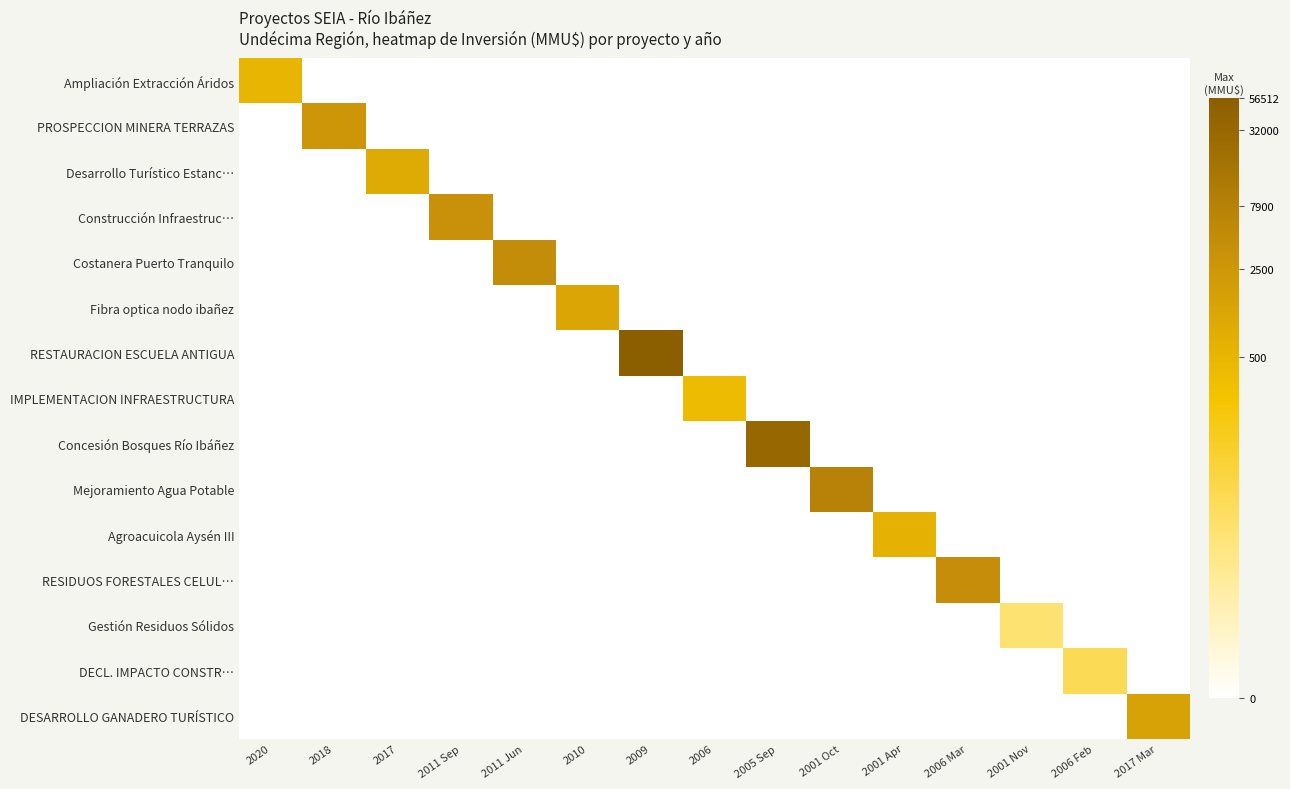

Between 2020 and 2009, which series saw the biggest shift?

RESTAURACION ESCUELA ANTIGUA